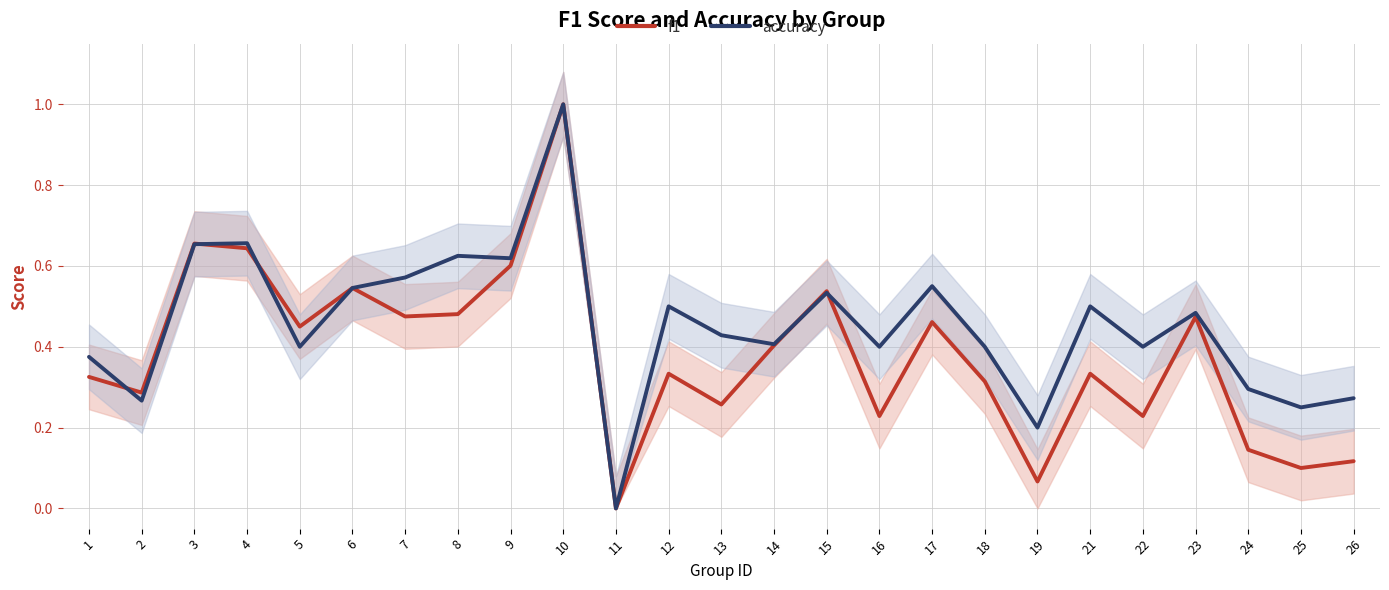

Which series has the largest total across all categories?

accuracy